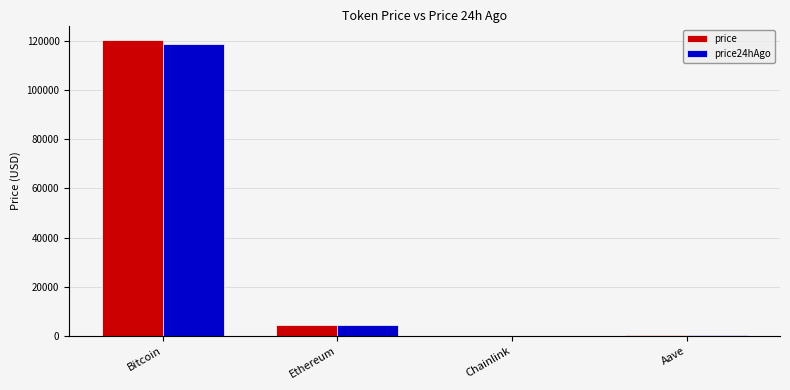

Which series changed the most between Bitcoin and Ethereum?

price